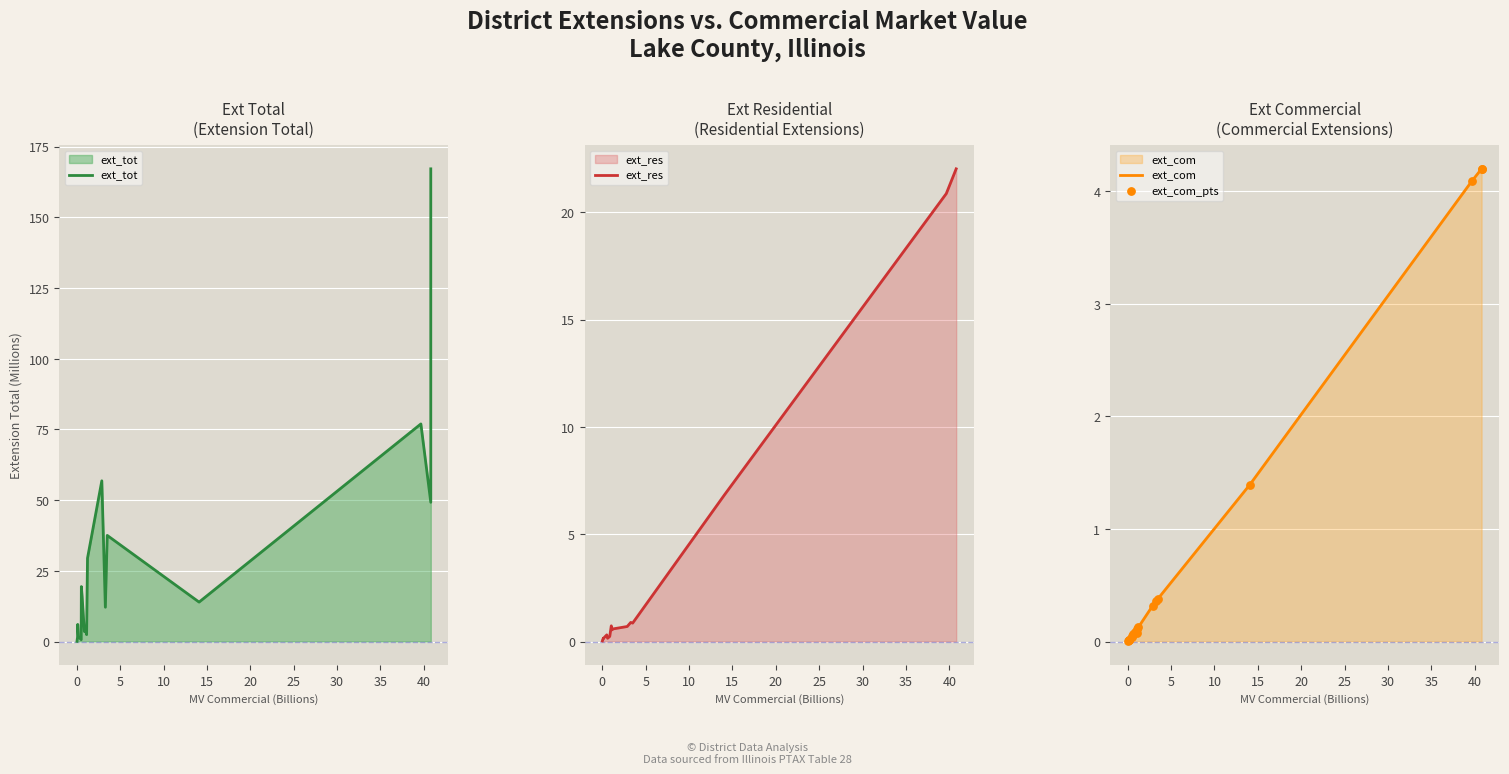

At how many categories does at least one series exceed 147?

1